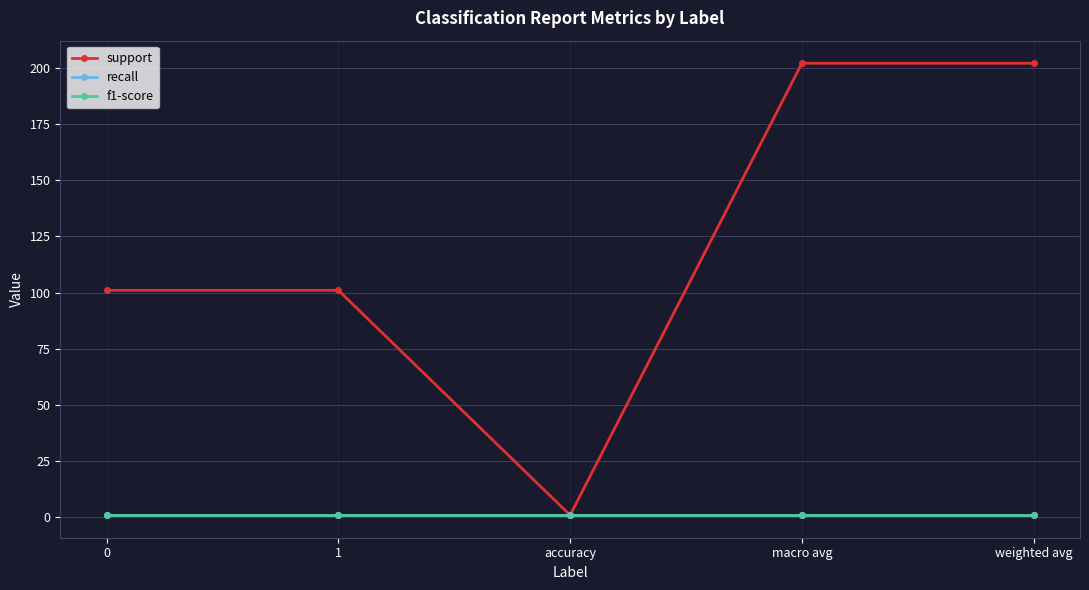

Is this an area chart (filled region under the line)?

No